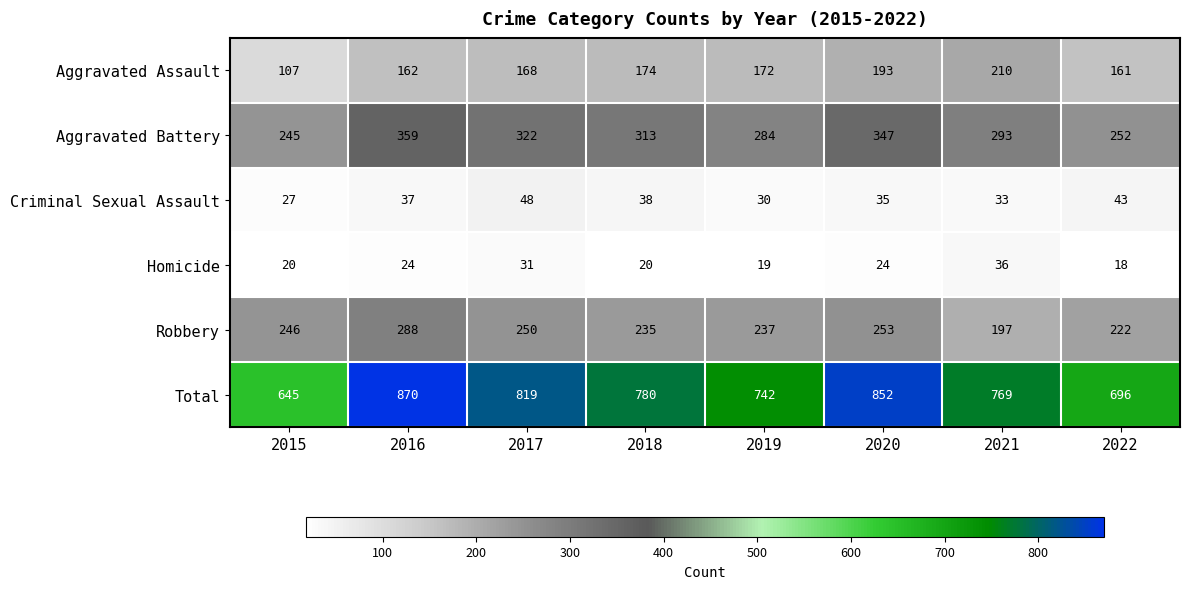

How many data points in Total are less than 780?

4